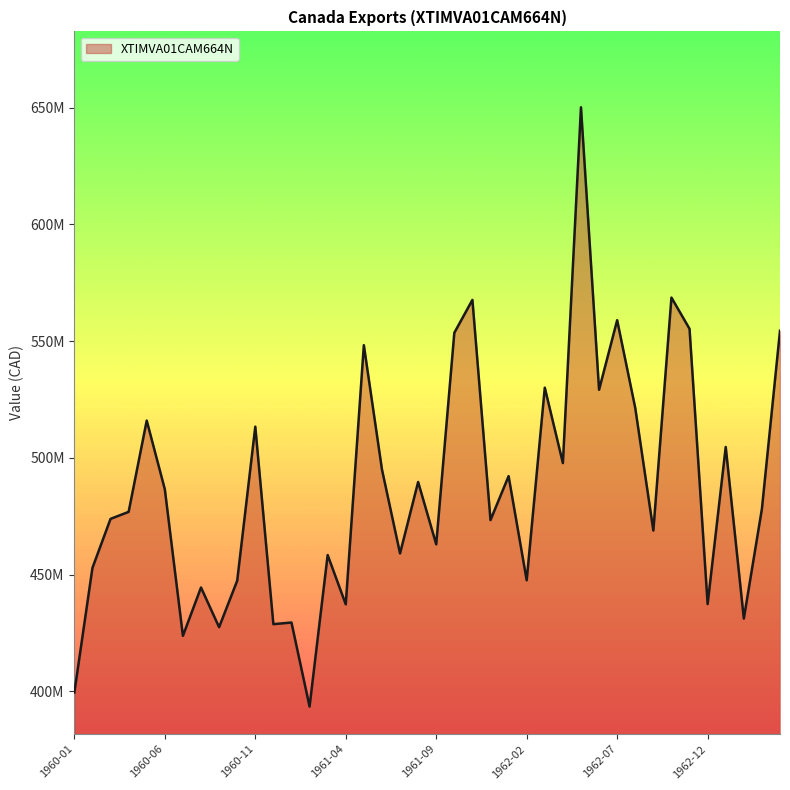

List the labels in order of value, largest first.

1962-05, 1962-10, 1961-11, 1962-07, 1962-11, 1963-04, 1961-10, 1961-05, 1962-03, 1962-06, 1962-08, 1960-05, 1960-11, 1963-01, 1962-04, 1961-06, 1962-01, 1961-08, 1960-06, 1963-03, 1960-04, 1960-03, 1961-12, 1962-09, 1961-09, 1961-07, 1961-03, 1960-02, 1962-02, 1960-10, 1960-08, 1962-12, 1961-04, 1963-02, 1961-01, 1960-12, 1960-09, 1960-07, 1960-01, 1961-02